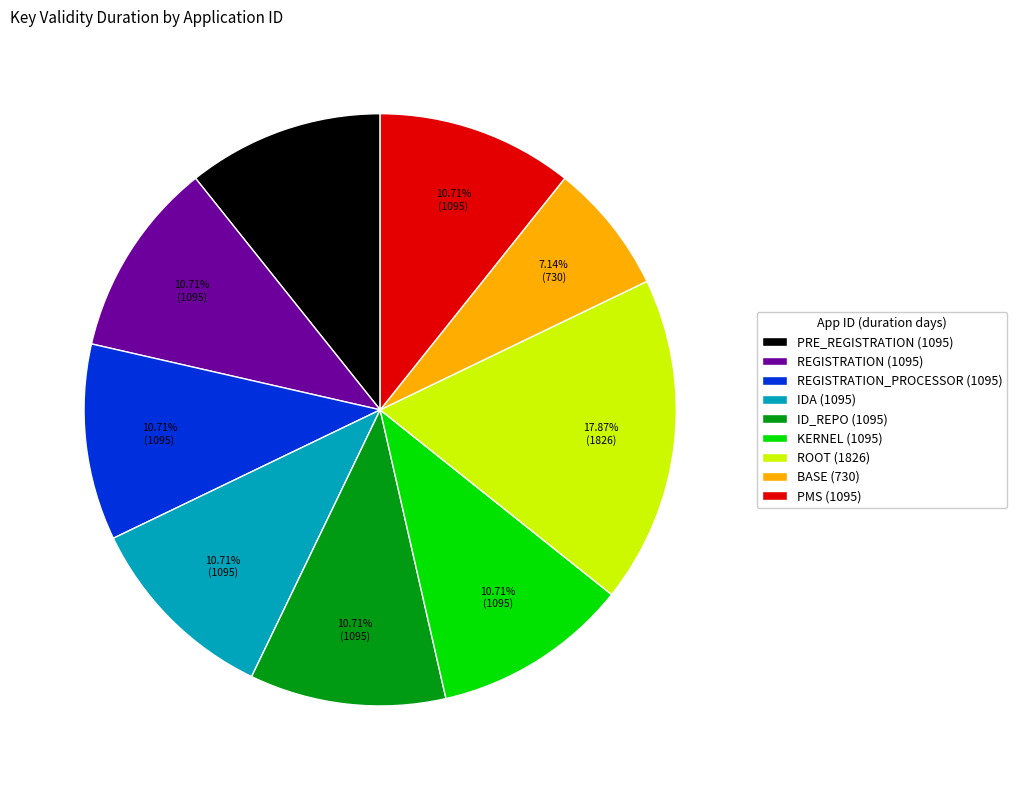

What is the largest slice in the pie chart?

ROOT (1826)